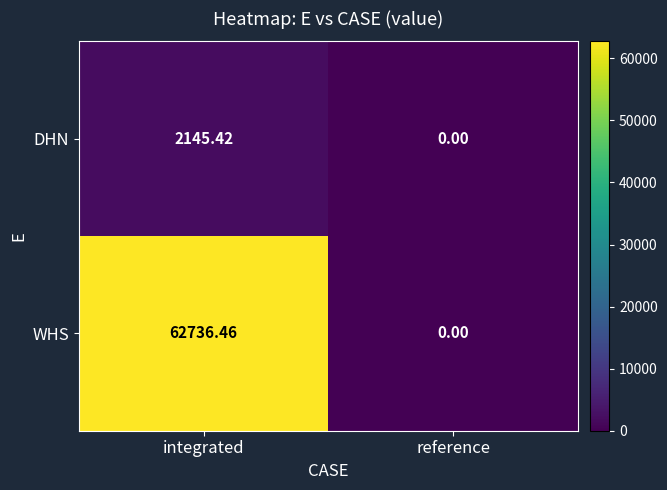

How many values in WHS are above zero?

1